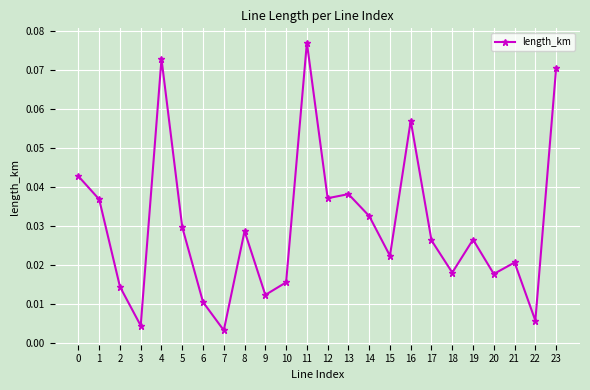

The value at 0 is 0.1. True or false?

False